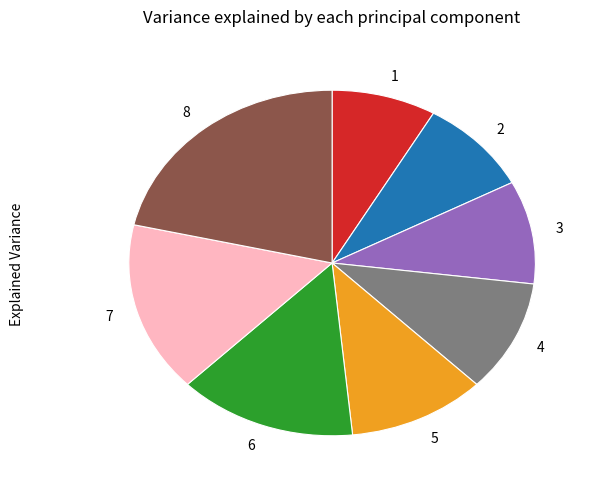

Rank the categories by value from lowest to highest.

1, 2, 3, 4, 5, 6, 7, 8